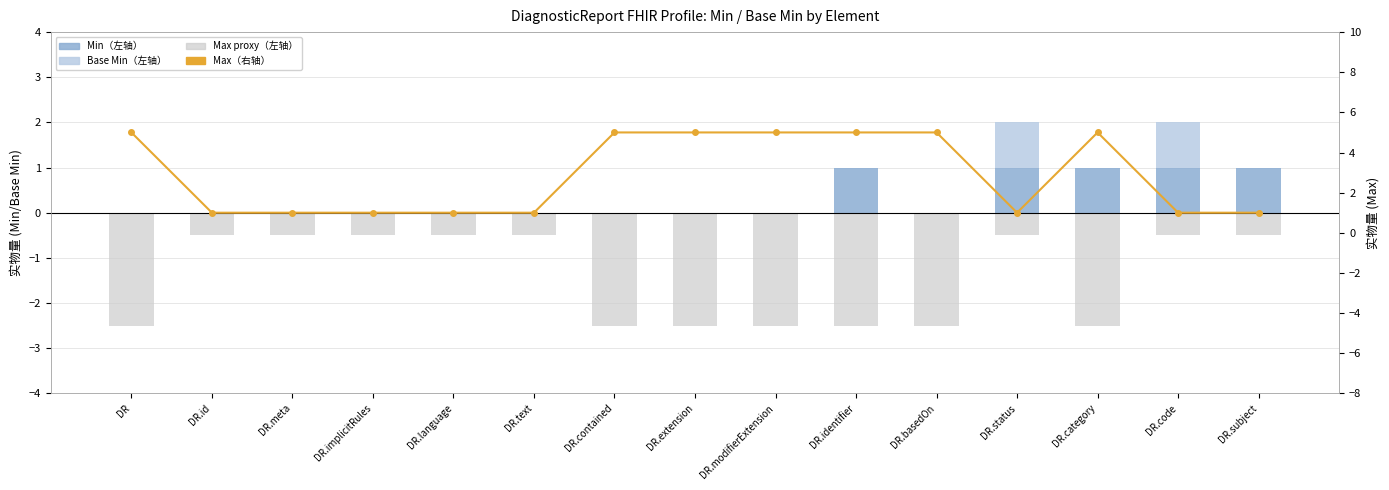

Between DR.id and DR.meta, which is larger?

DR.id